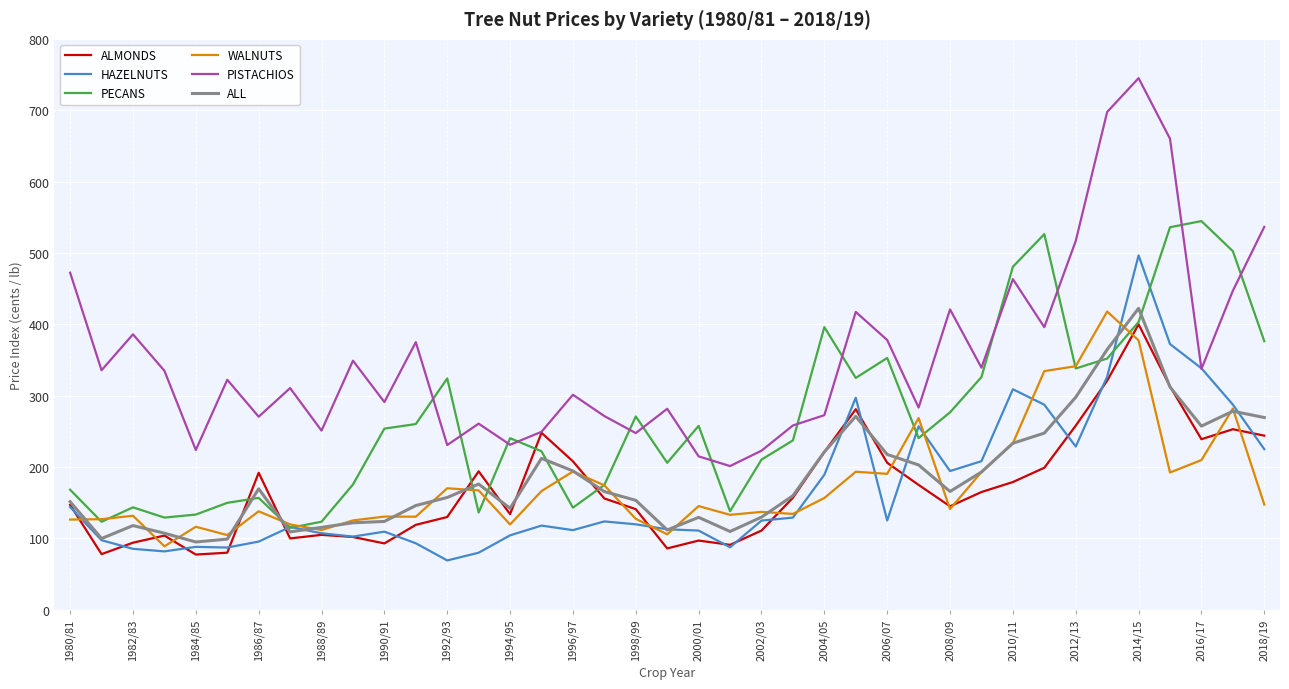

Which series has the widest spread of values?

PISTACHIOS